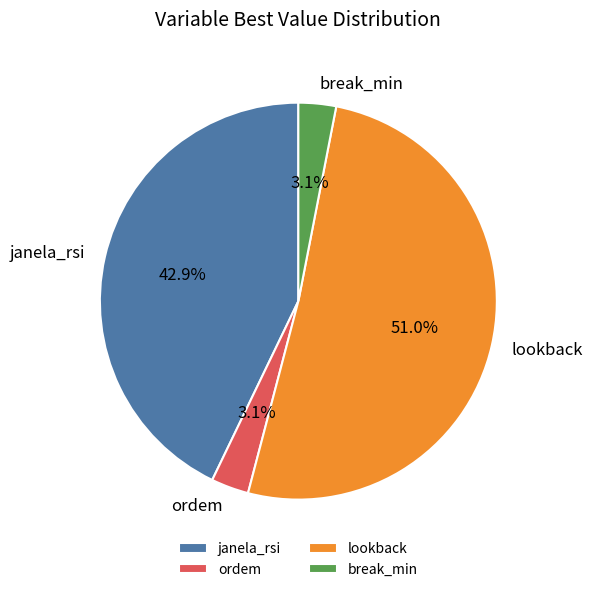

Which category has the biggest portion of the pie?

lookback